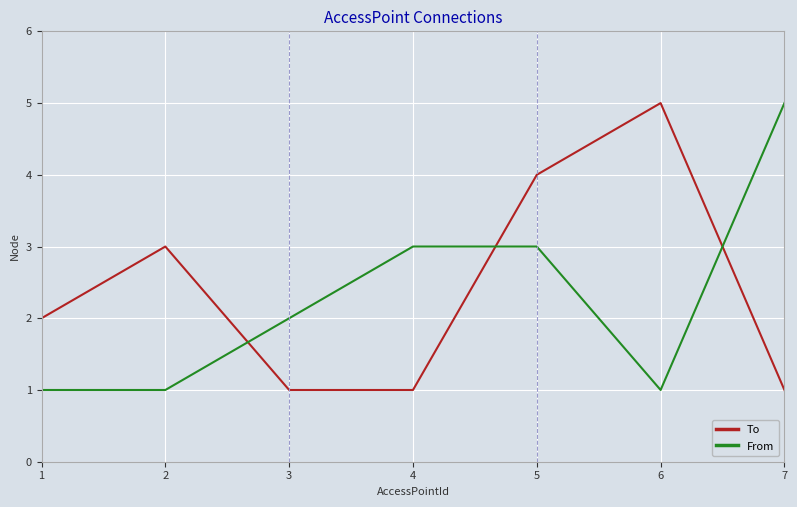

The To series shows 1 at 5. True or false?

False